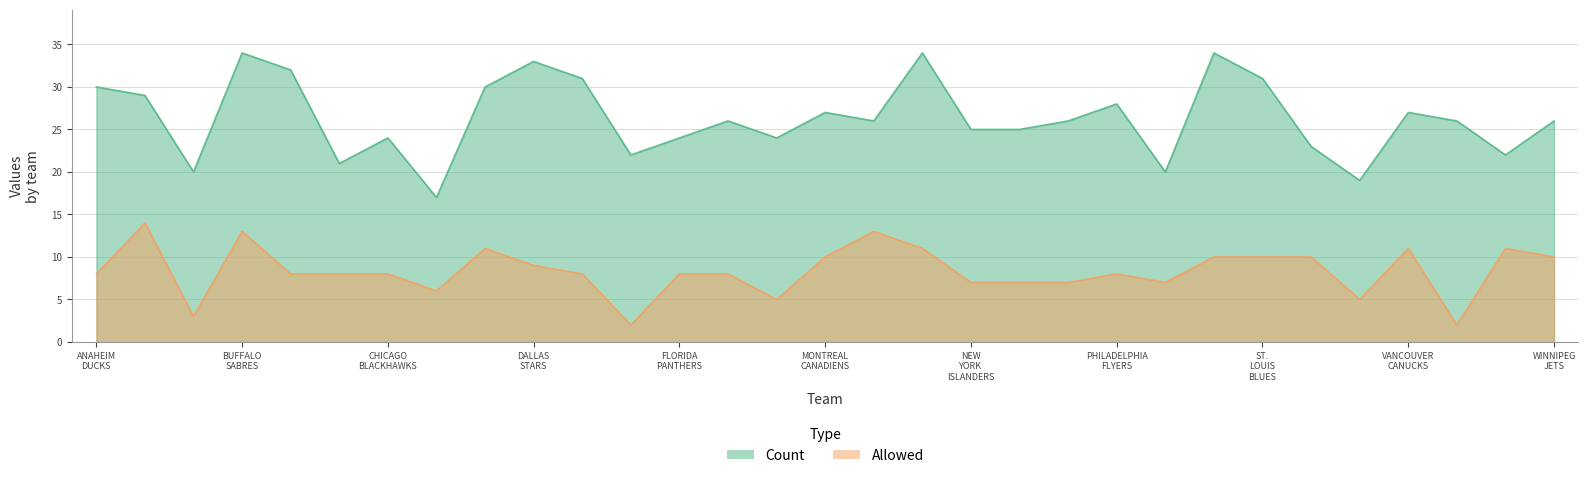

The value of Count at NEW YORK RANGERS is 25. True or false?

True